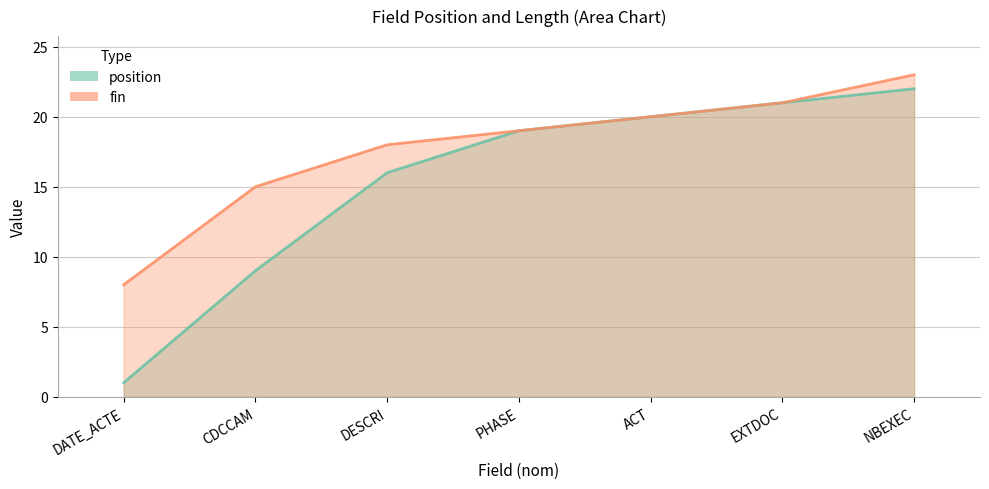

Which series has the widest spread of values?

position